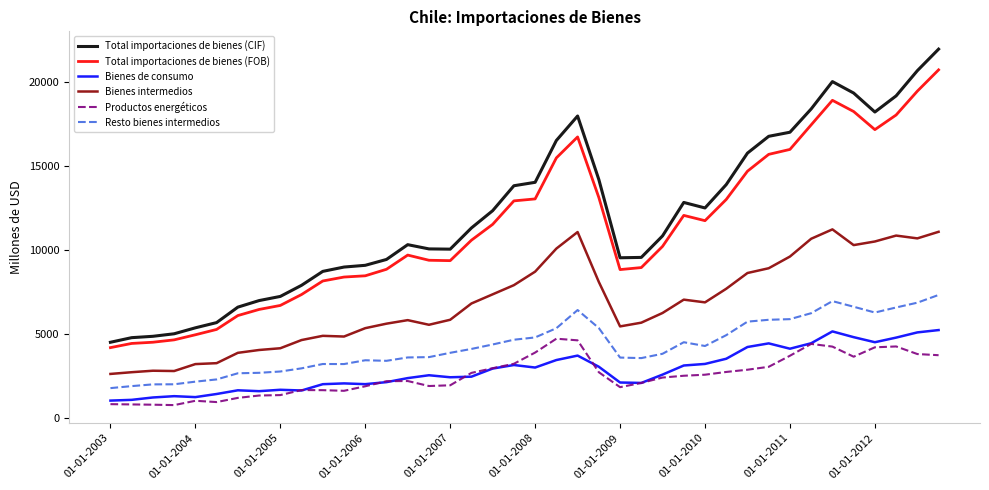

Which series has the widest spread of values?

Total importaciones de bienes (CIF)